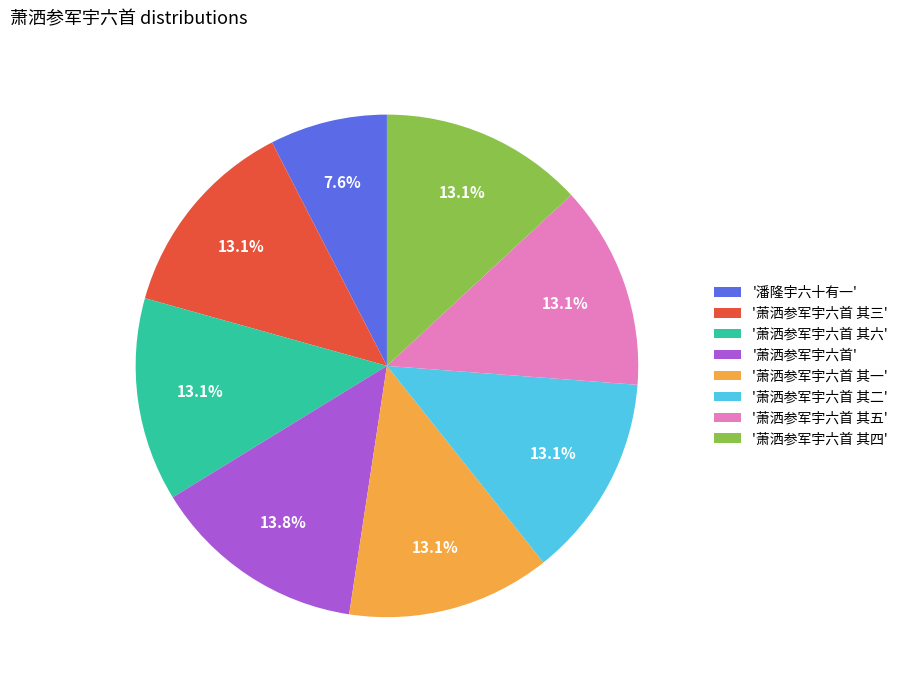

What is the largest slice in the pie chart?

'萧洒参军宇六首'